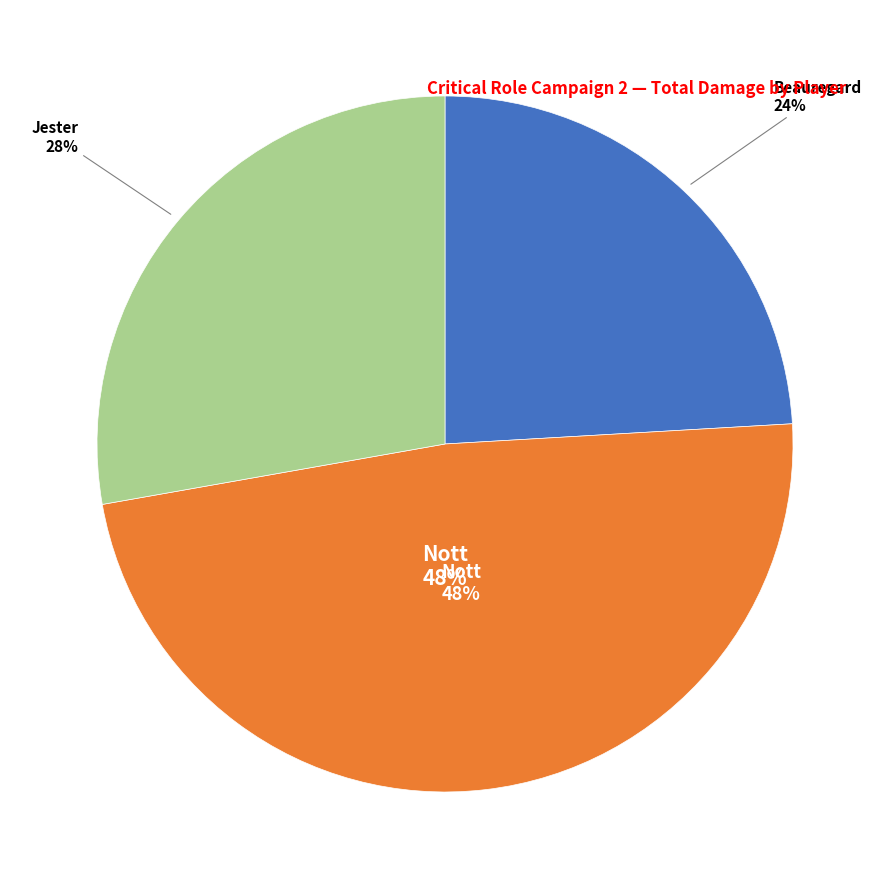

Which category has the biggest portion of the pie?

Nott